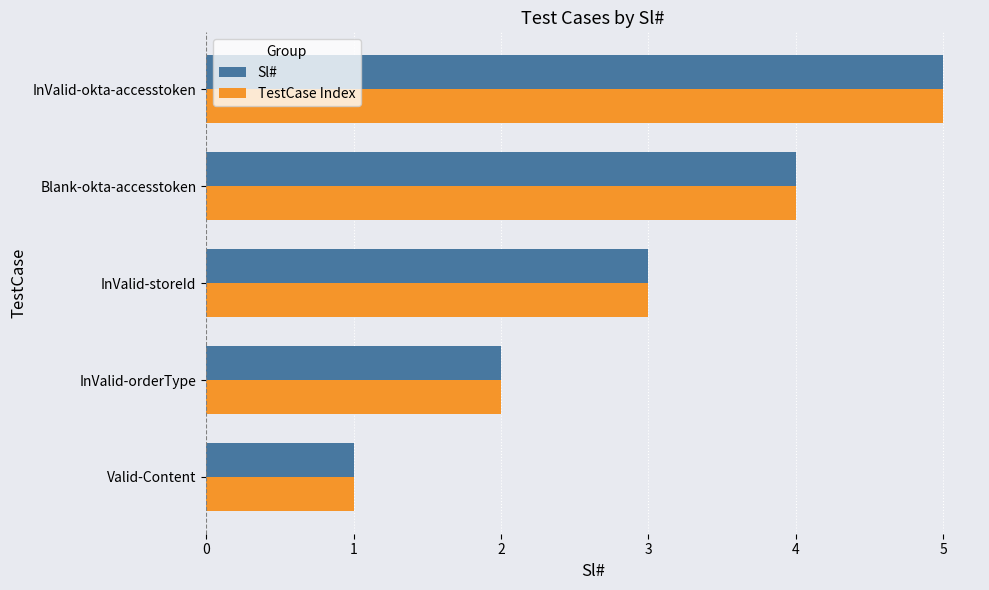

Which label corresponds to the largest value in the chart?

InValid-okta-accesstoken